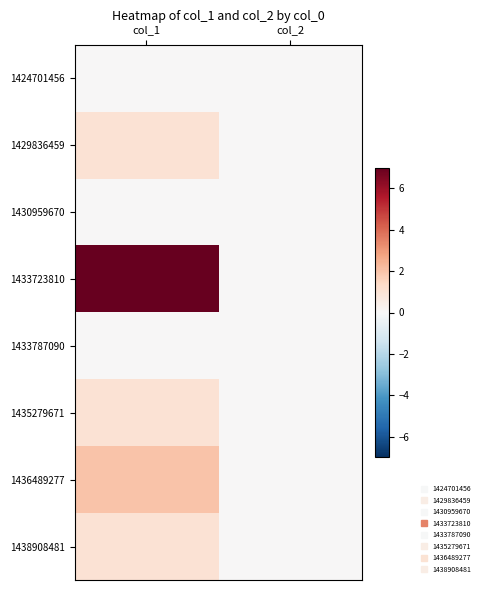

At which category is the sum across all series the highest?

col_1